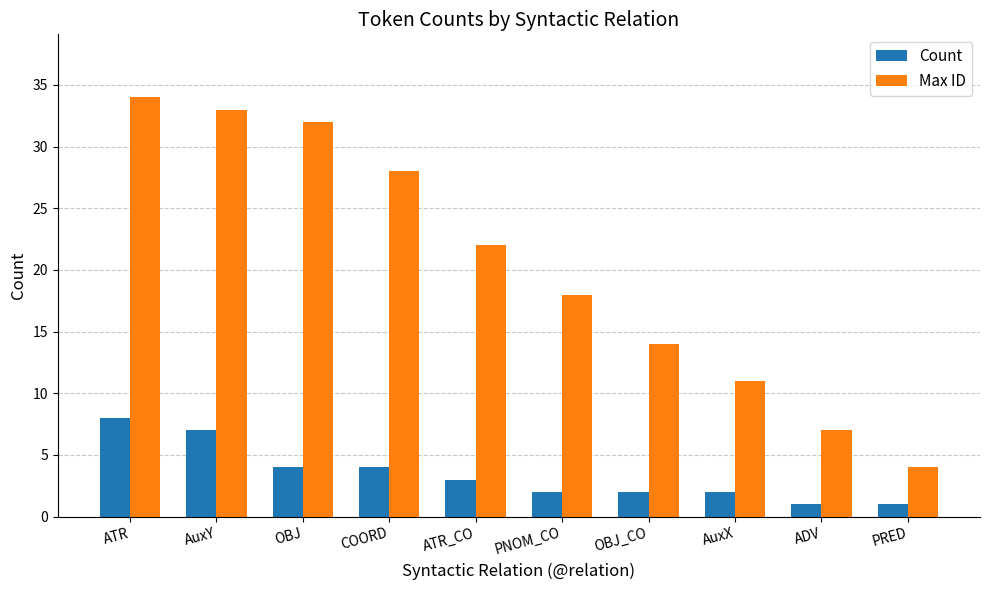

Which series has the largest range (max minus min)?

Max ID